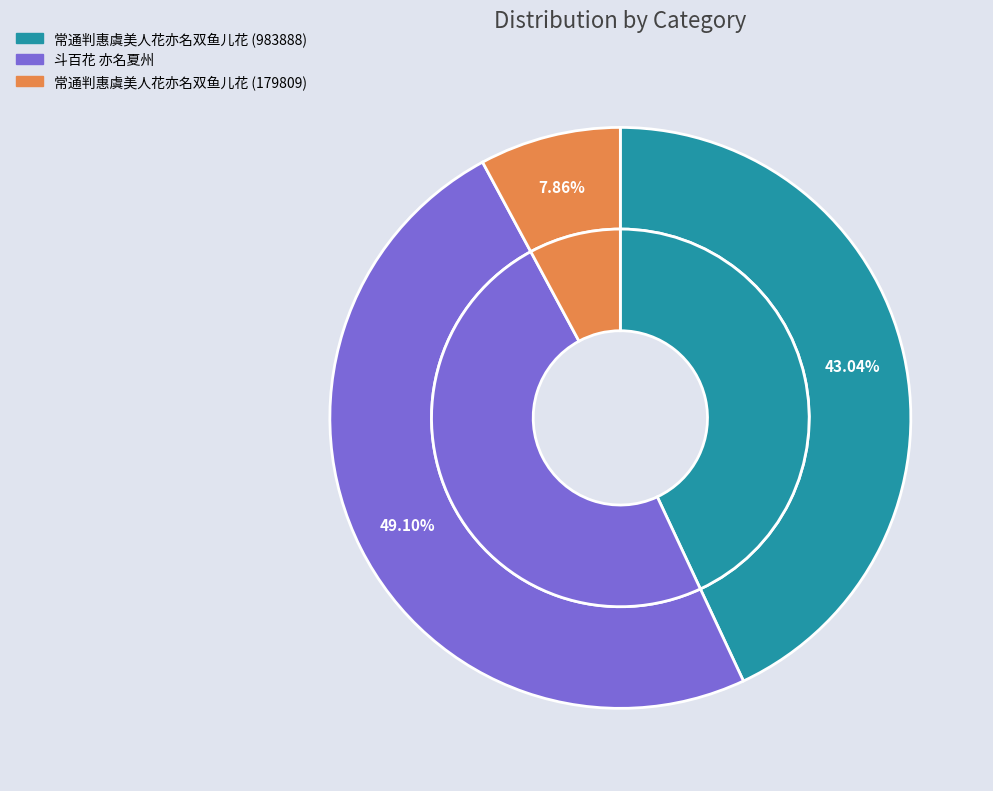

To the nearest percent, what percentage of the pie is 常通判惠虞美人花亦名双鱼儿花 (179809)?

8%